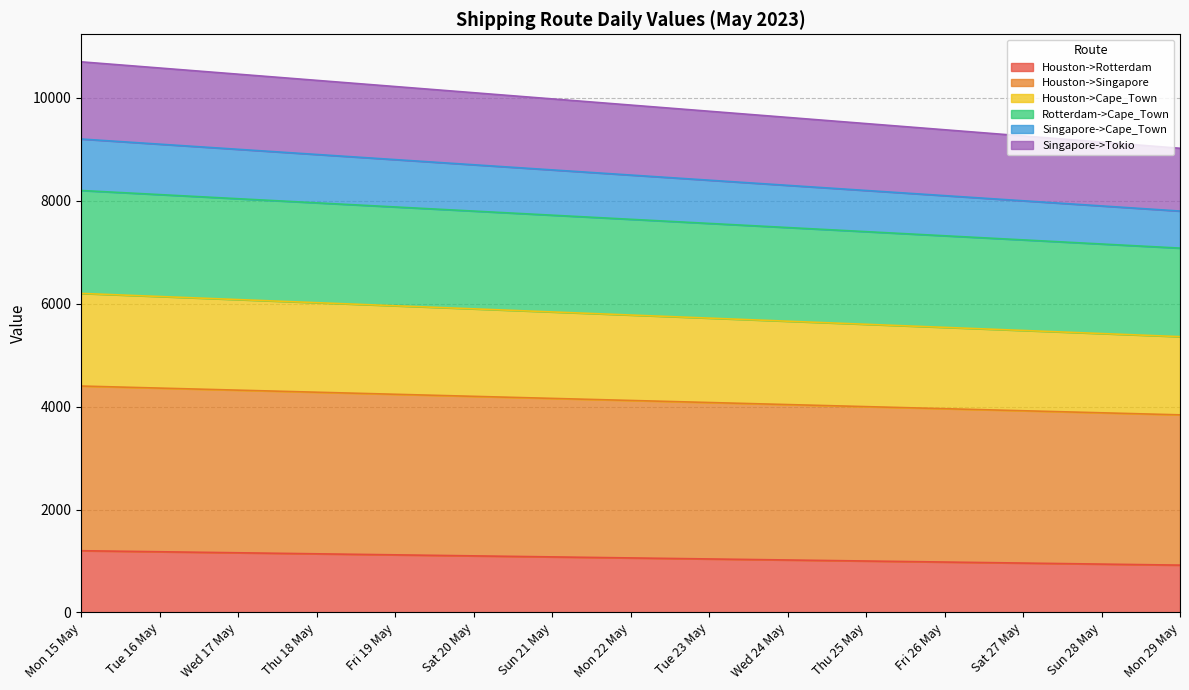

What is the maximum value for Houston->Rotterdam?

1200